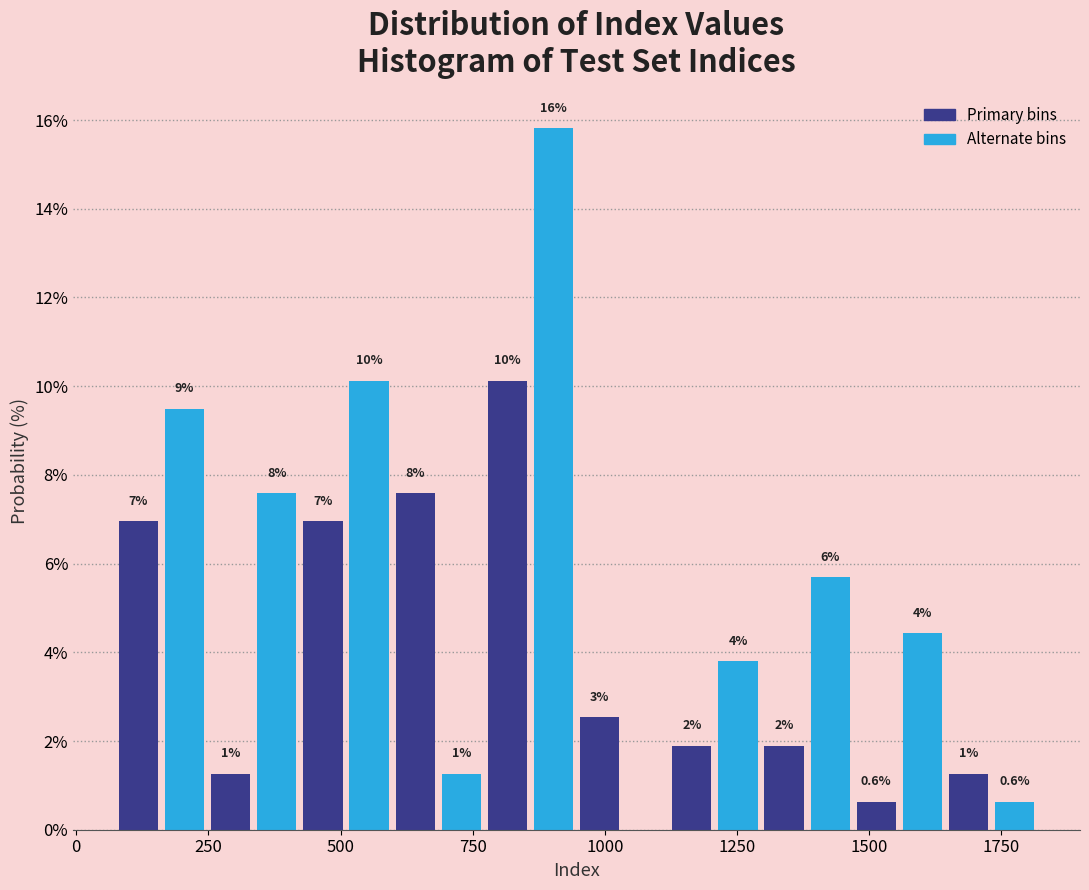

Around what value on the x-axis is the tallest bar? Give the approximate position of its centre, as read against the axis.

900